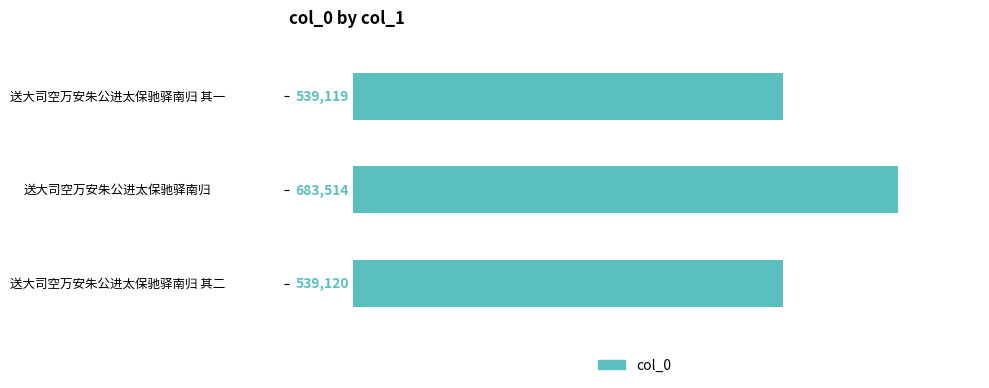

How many bars are there in total?

3